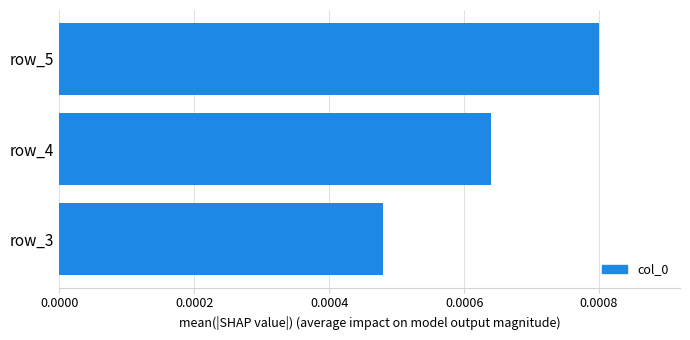

Between row_3 and row_4, which is larger?

row_4